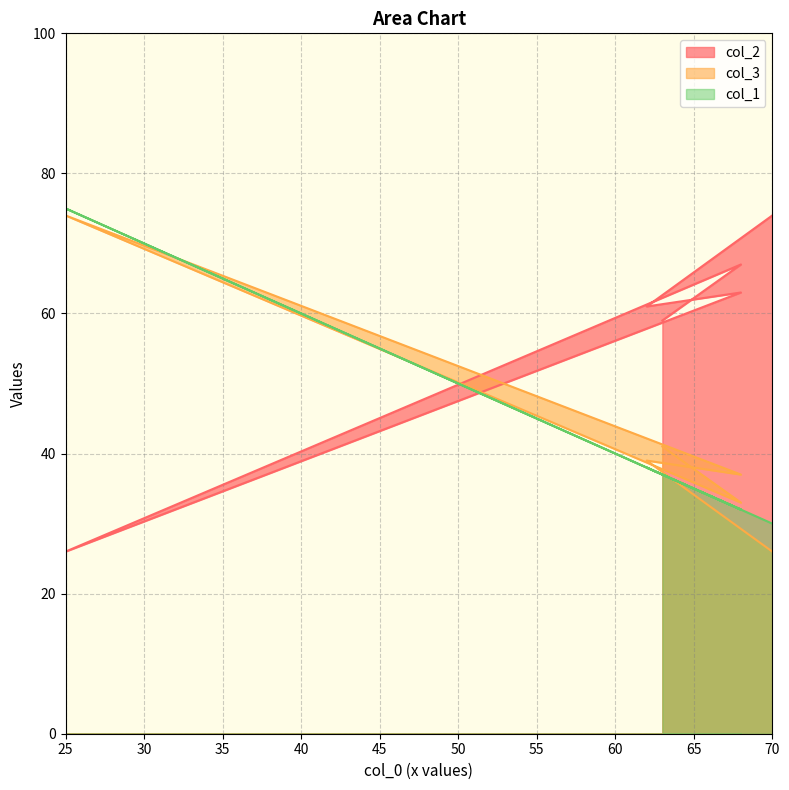

How many categories are shown in the chart?

6